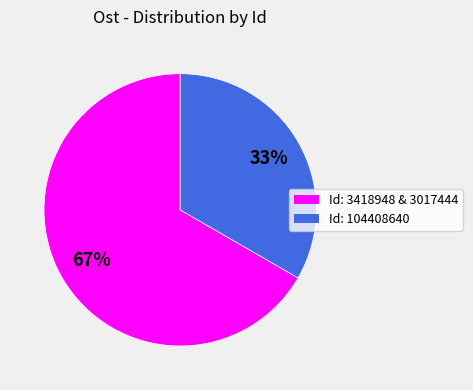

How many slices are in this pie chart?

2